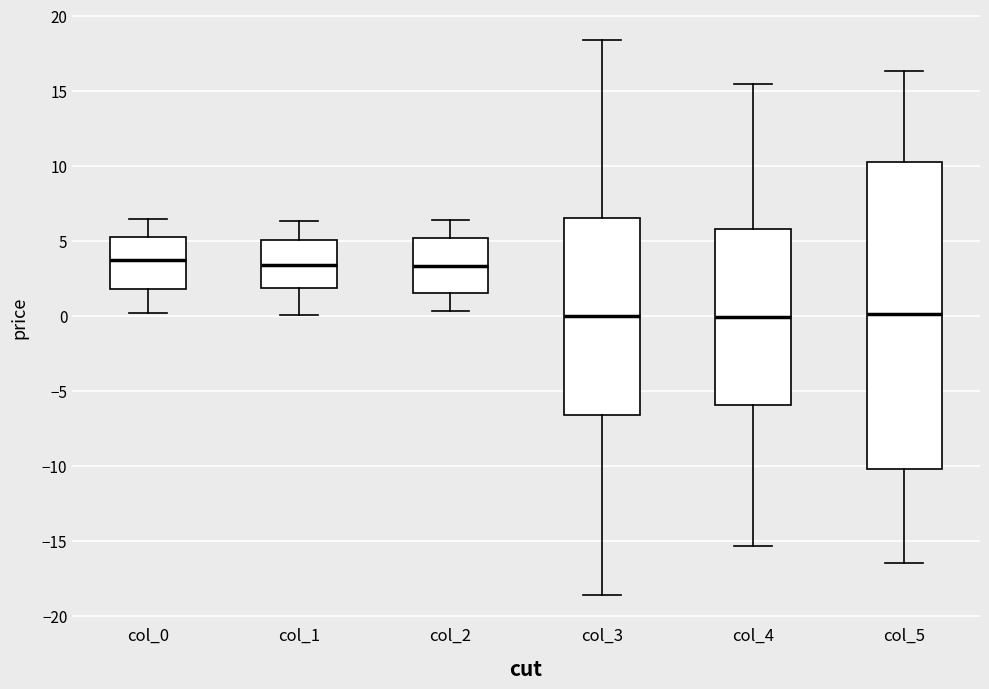

Where is the lower edge of the box for col_3 on the y-axis? The values are not printed on the chart, so give them approximately, as read against the axis.

-6.5